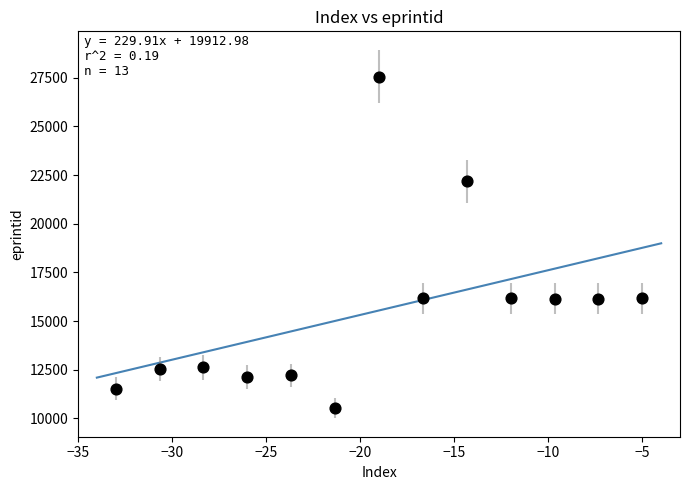

What is the range of Y values (max minus min)?

17020